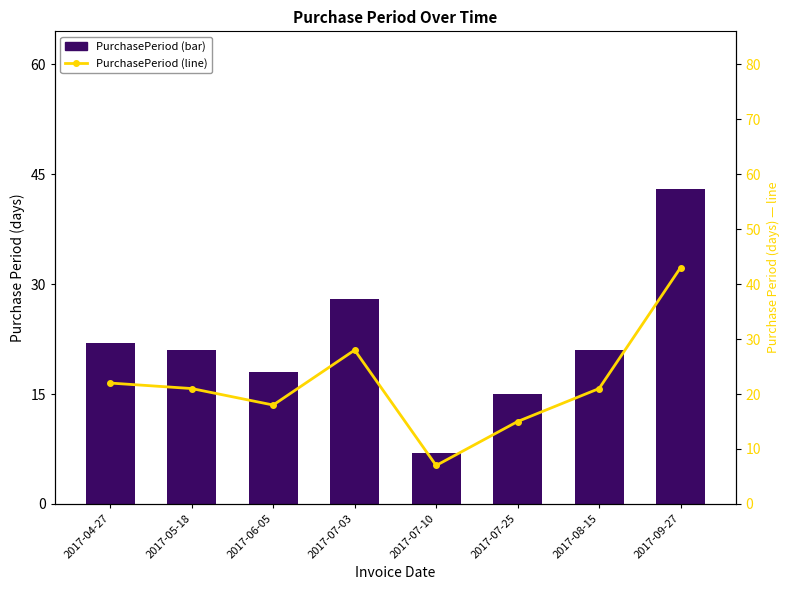

Reading left to right, list all the values displayed in this chart.

PurchasePeriod: 22	21	18	28	7	15	21	43
PurchasePeriod (line): 22	21	18	28	7	15	21	43